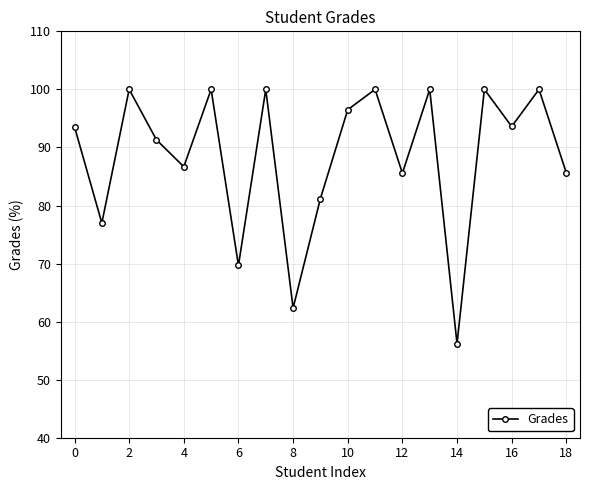

What is the greatest value displayed?

100.0